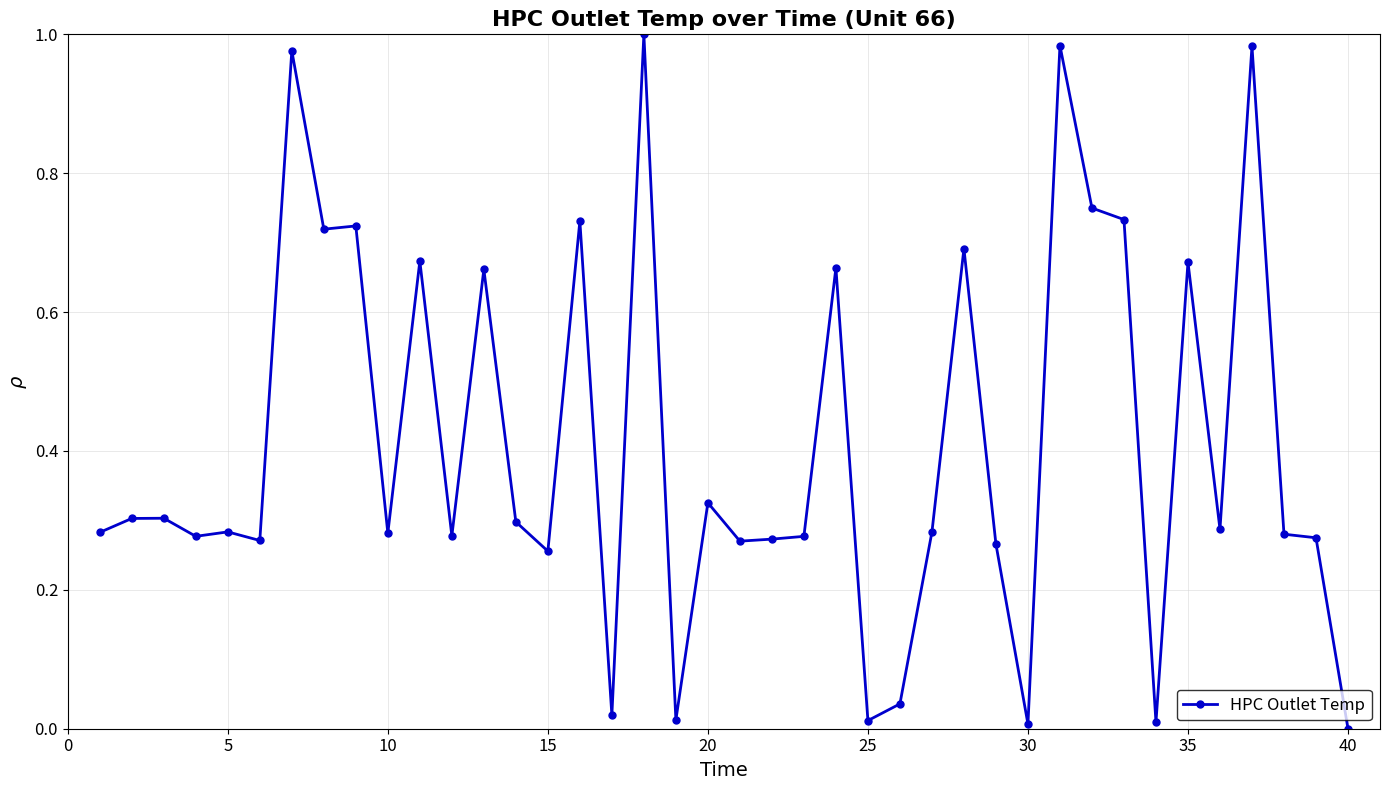

Is this an area chart (filled region under the line)?

No